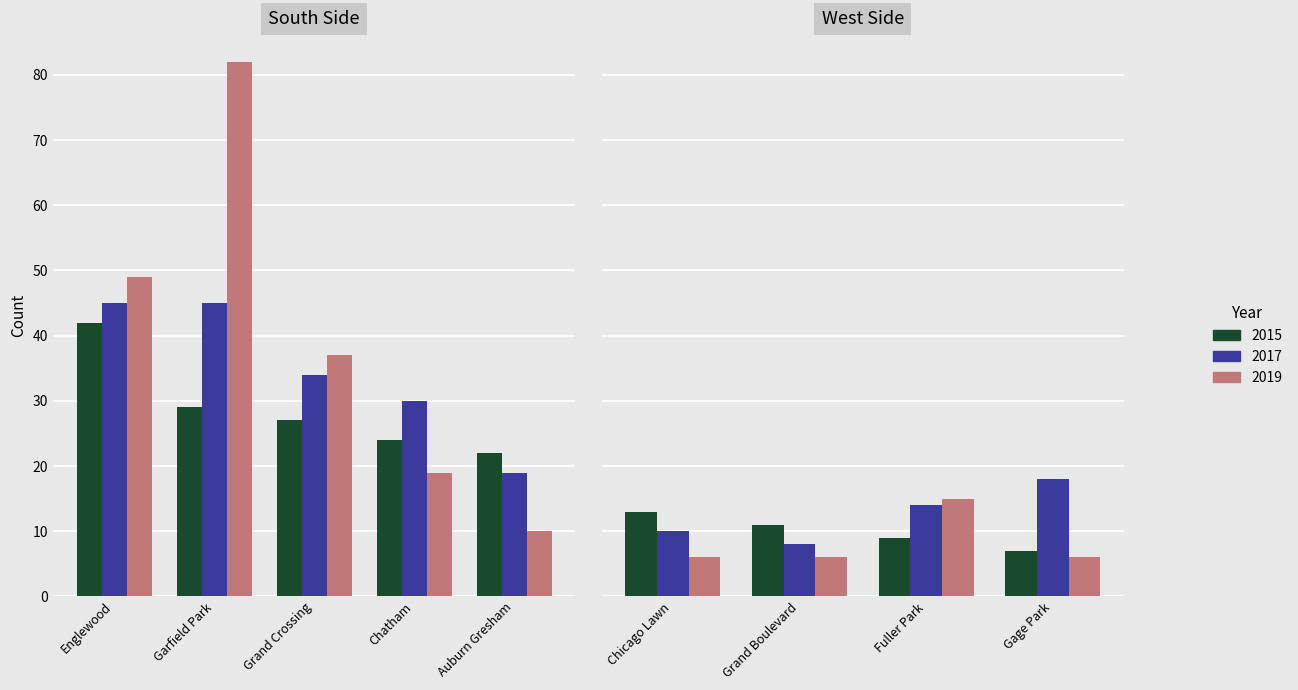

True or false: 2015 has a value of 24 at Chatham.

True